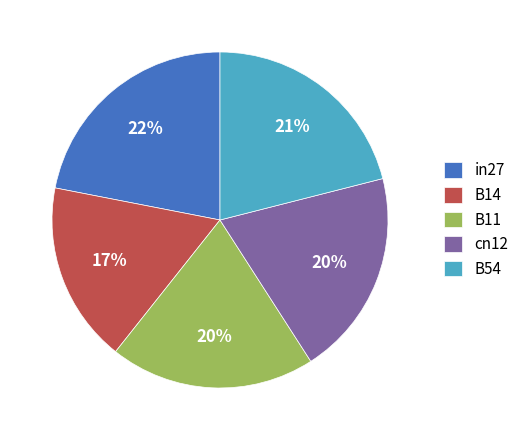

Does B11 account for over 50% of the chart?

No